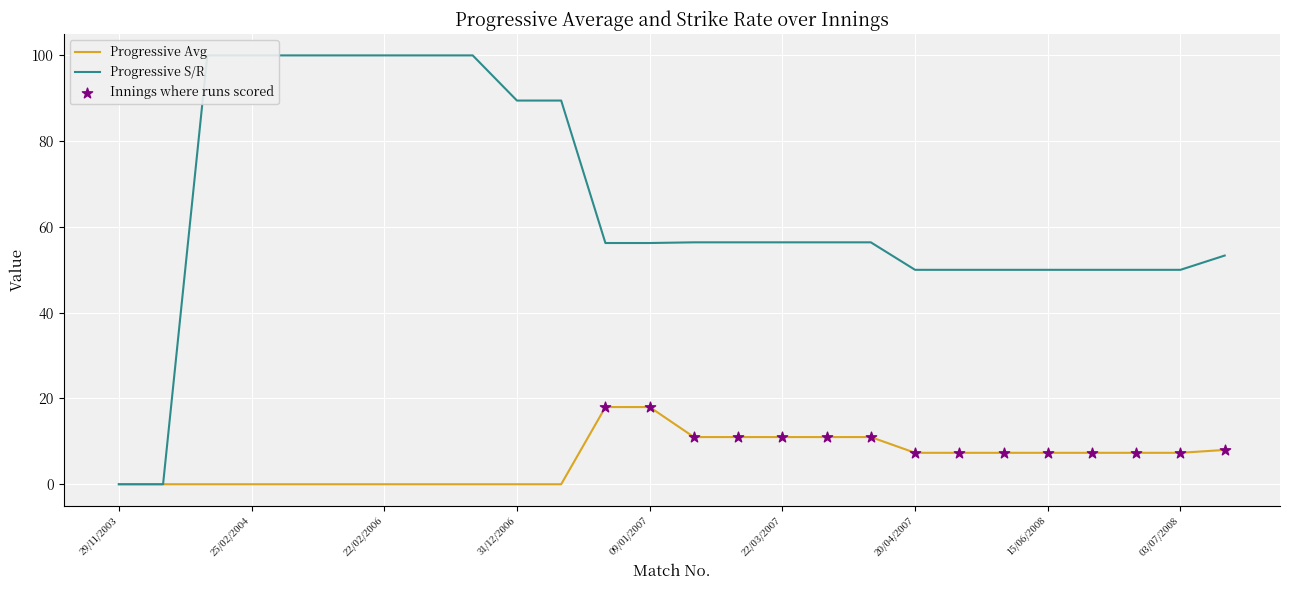

What are all the series names shown in the legend?

Progressive Avg, Progressive S/R